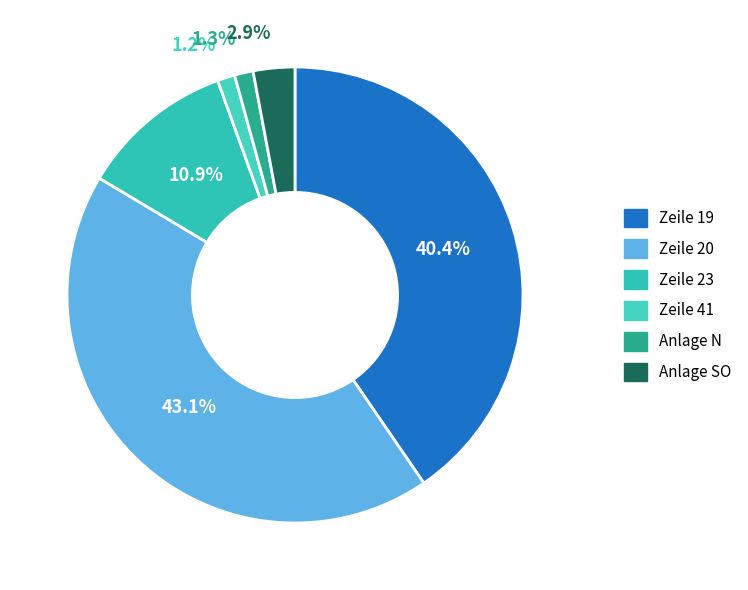

How many segments does this pie chart have?

6